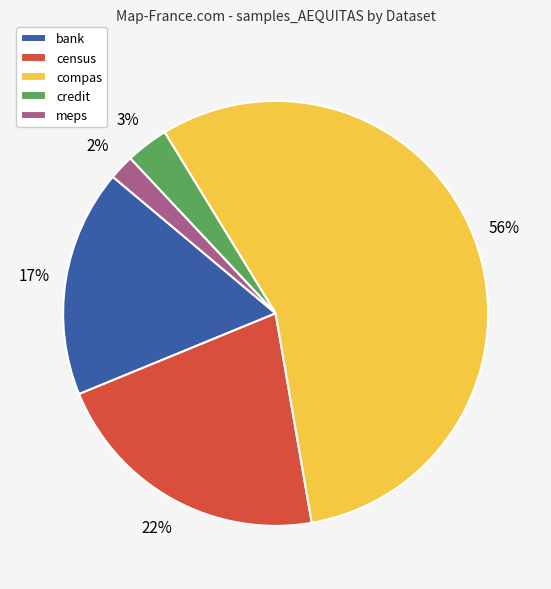

Count the number of slices in the pie.

5